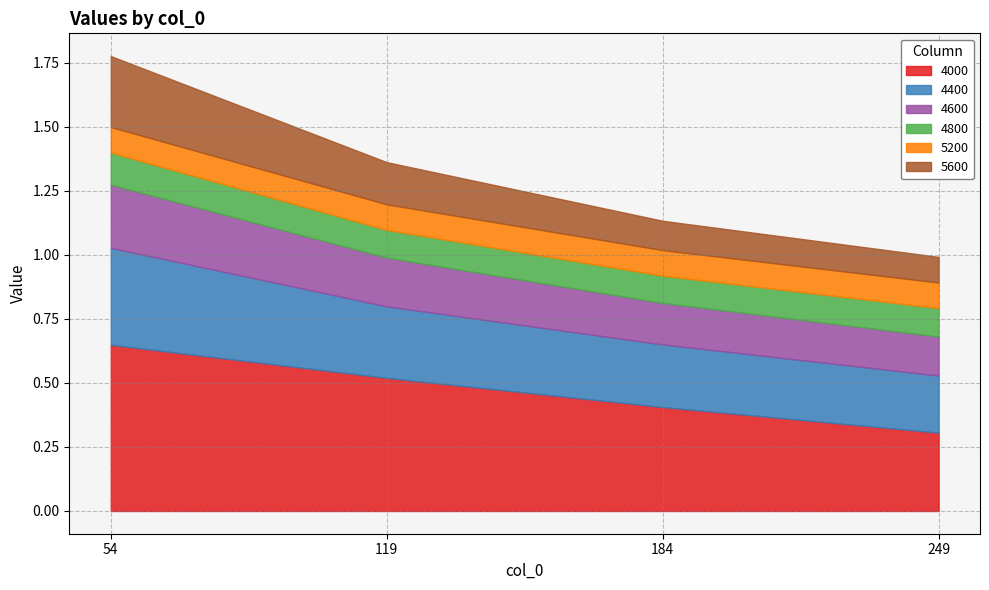

At which category is the sum across all series the highest?

54